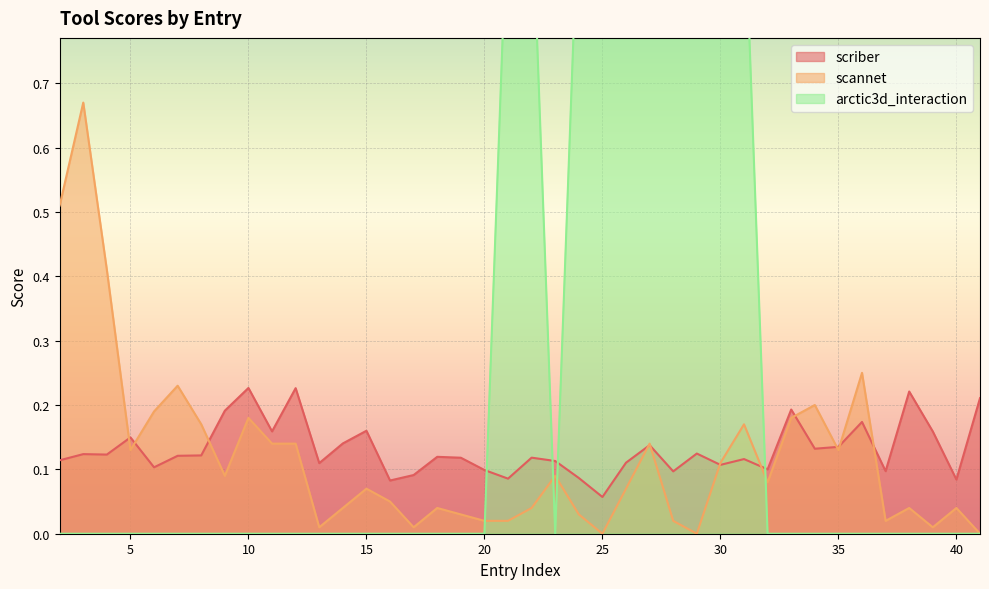

Which series changed the most between 14 and 35?

scannet